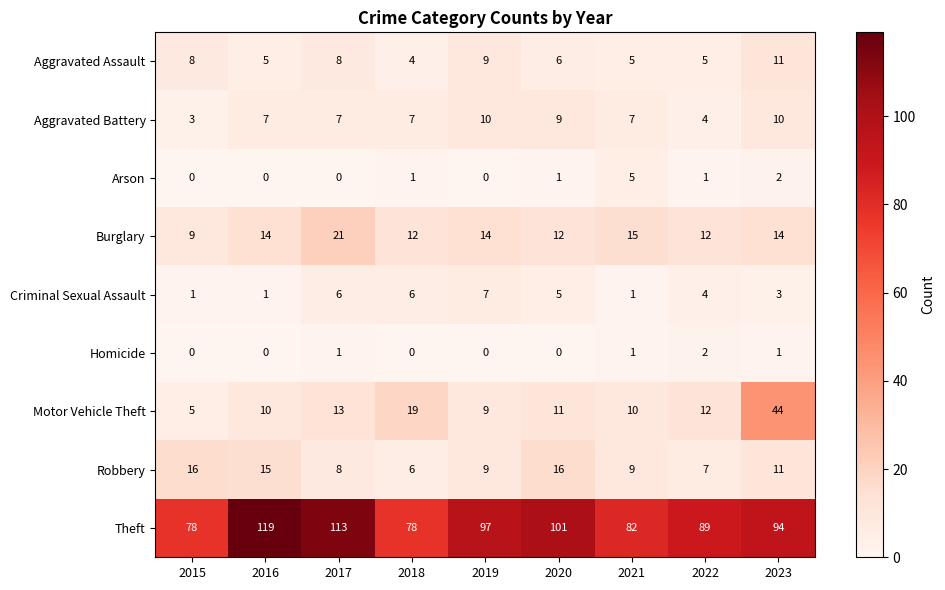

At which category is the sum across all series the highest?

2023